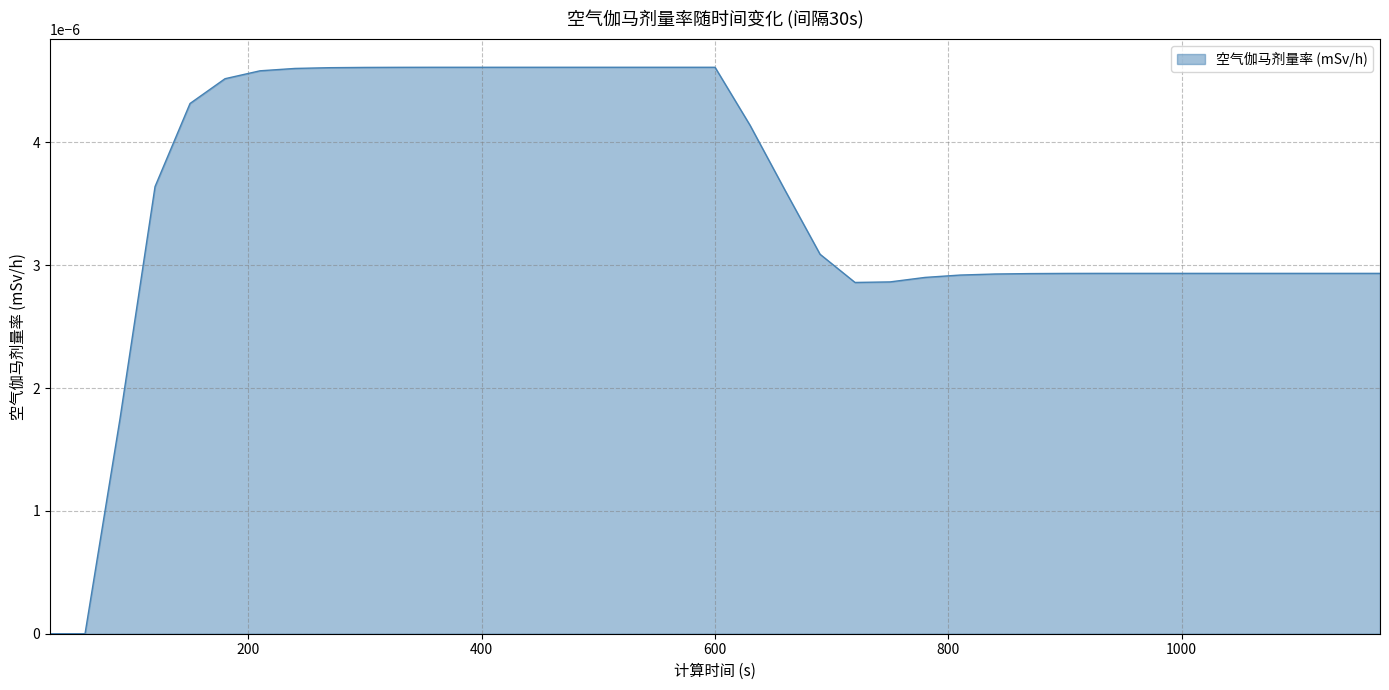

How many lines are shown in the chart?

1